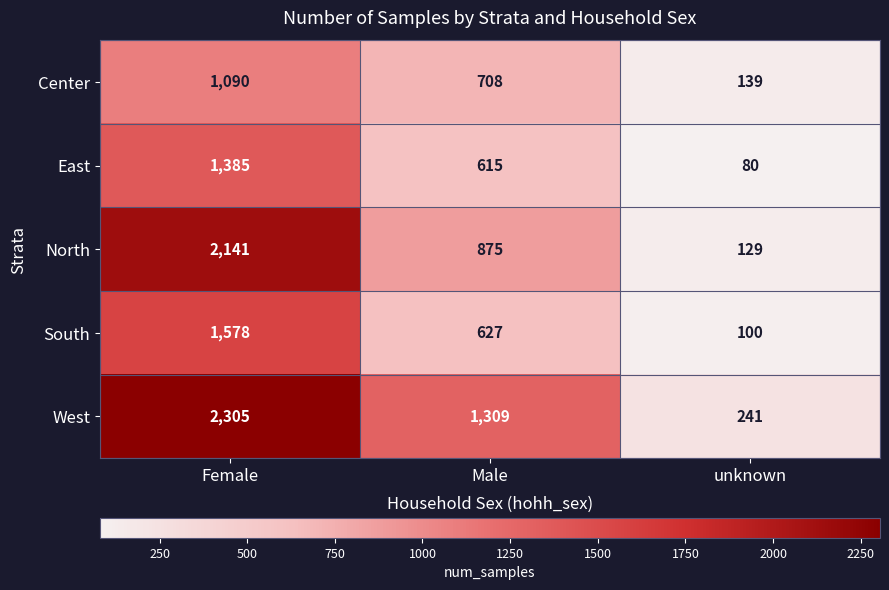

What is the spread (max minus min) of values at unknown?

161